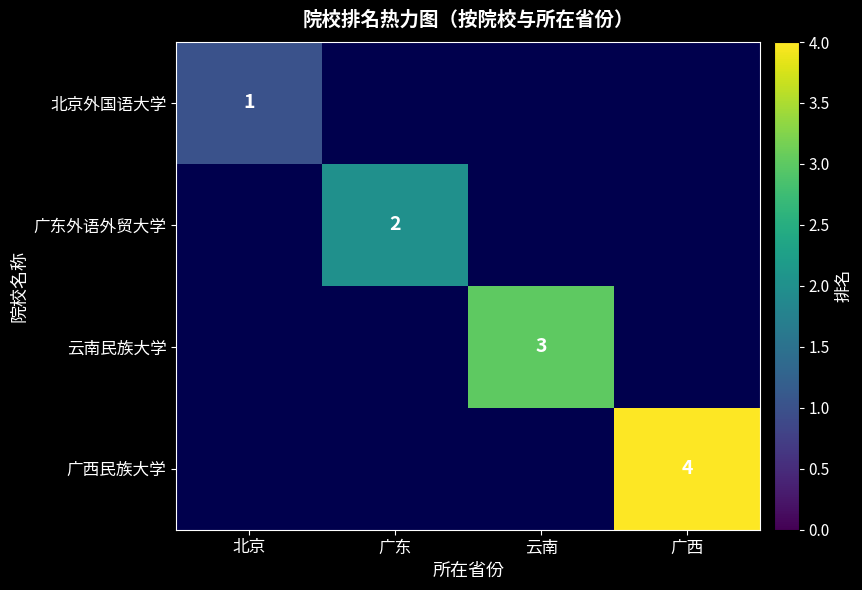

At which category does the chart reach its minimum across all series?

北京